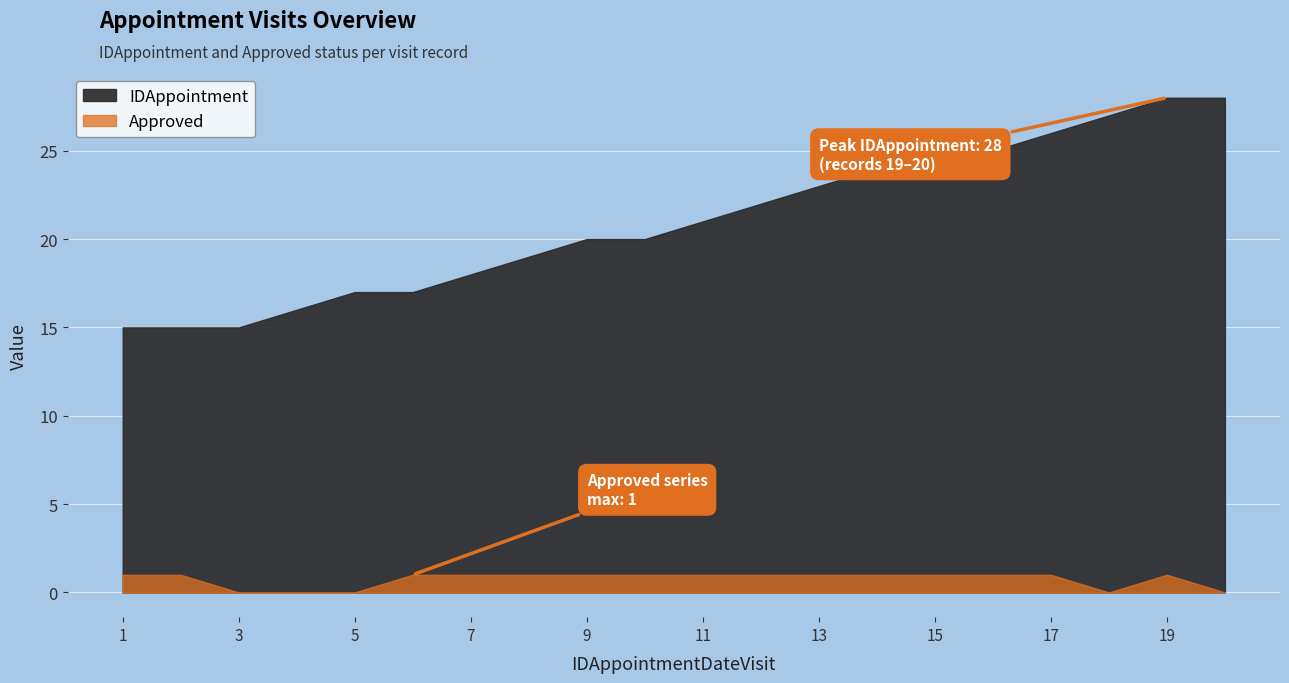

True or false: IDAppointment and Approved intersect in this chart.

False